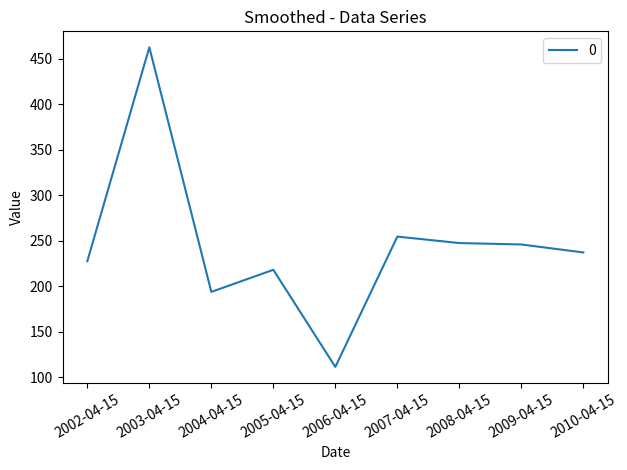

The value at 2008-04-15 is 247.6. True or false?

True